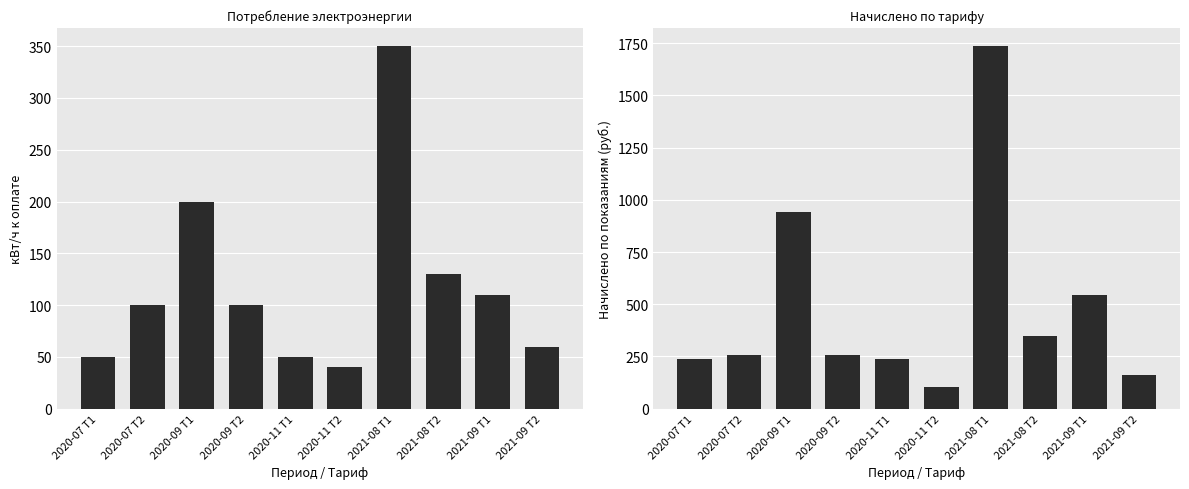

Which series has the largest range (max minus min)?

Начислено